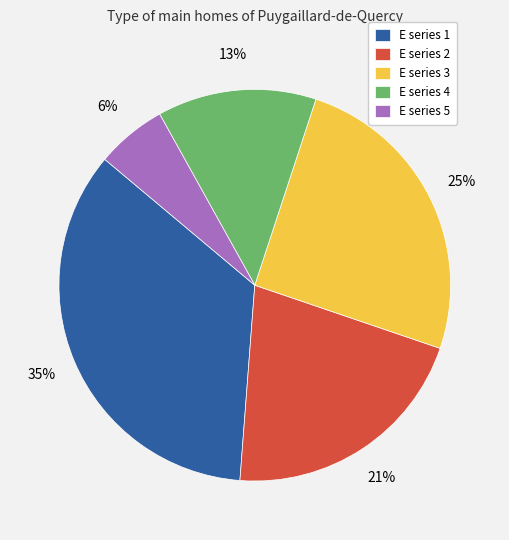

Does any single category account for the majority?

No